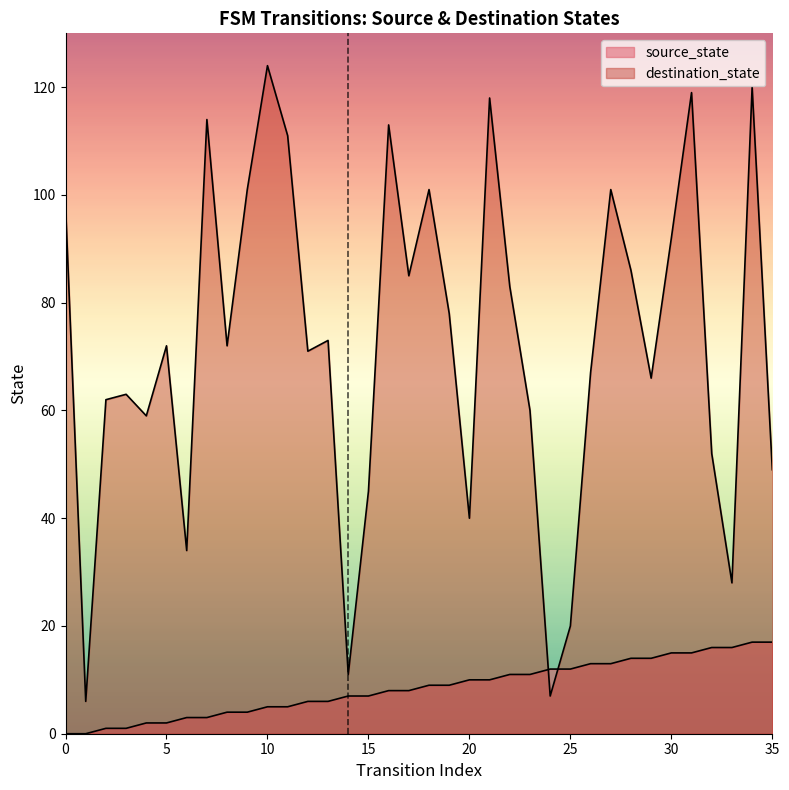

At 2, list the series in order from smallest to largest.

source_state, destination_state